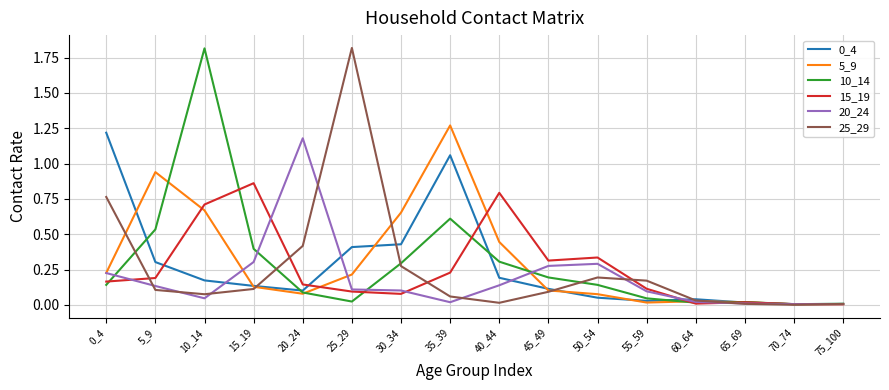

The 20_24 series shows 0.1 at 40_44. True or false?

True